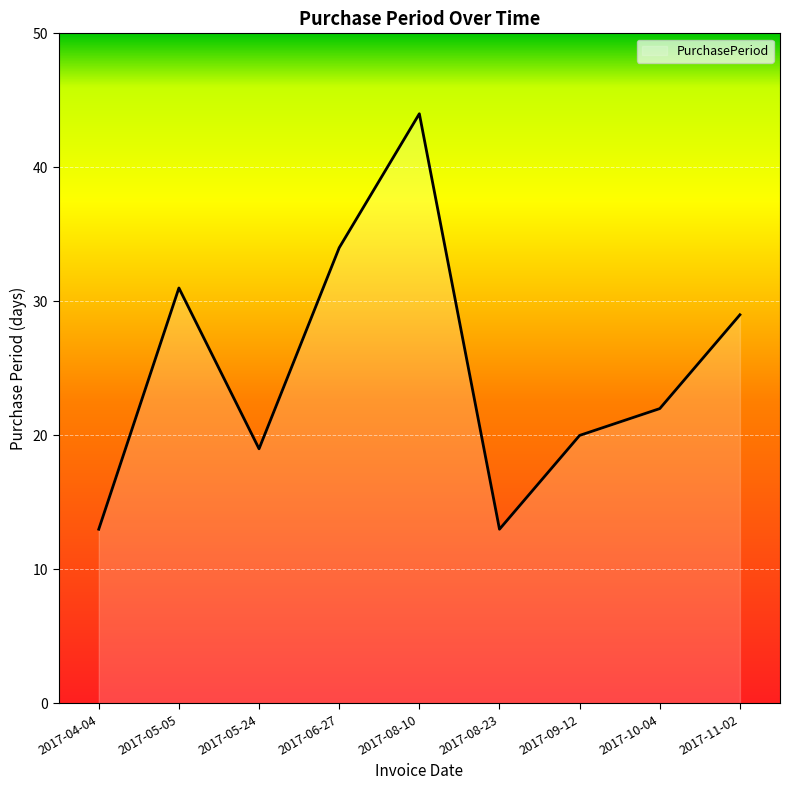

What is the greatest value displayed?

44